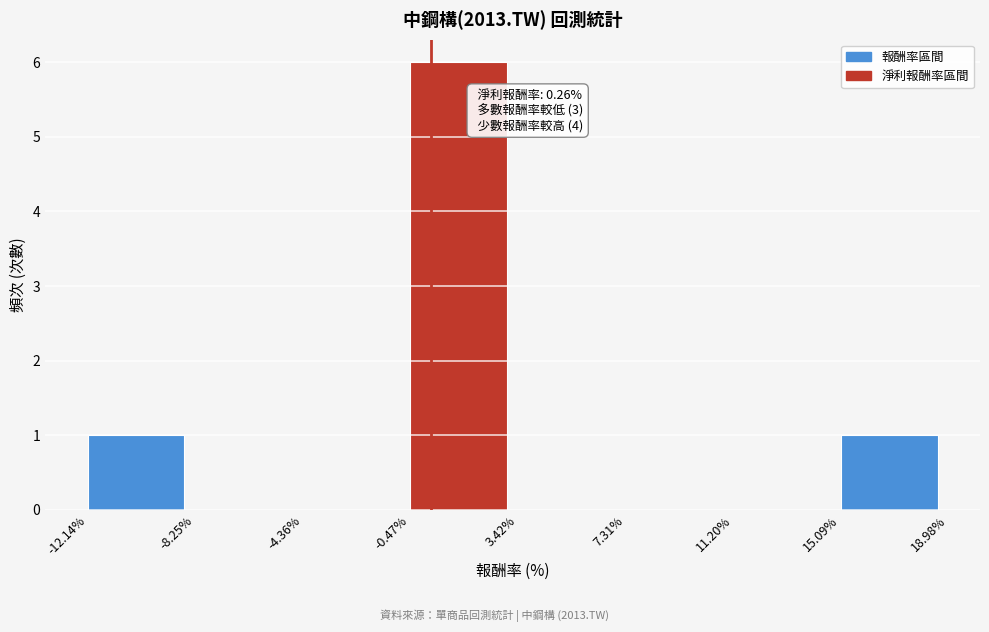

Which range on the x-axis has the tallest bar?

-0.47% to 3.42%